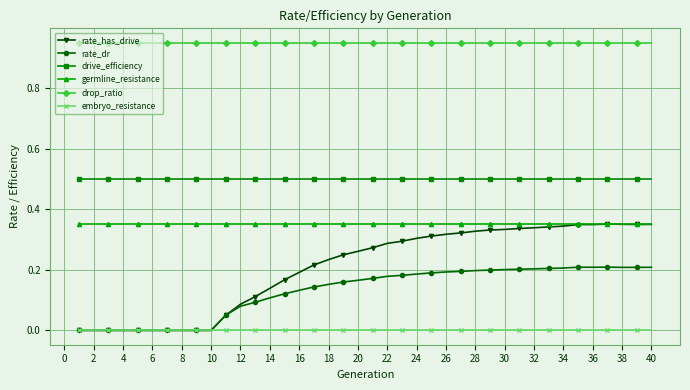

True or false: embryo_resistance and drop_ratio intersect in this chart.

False